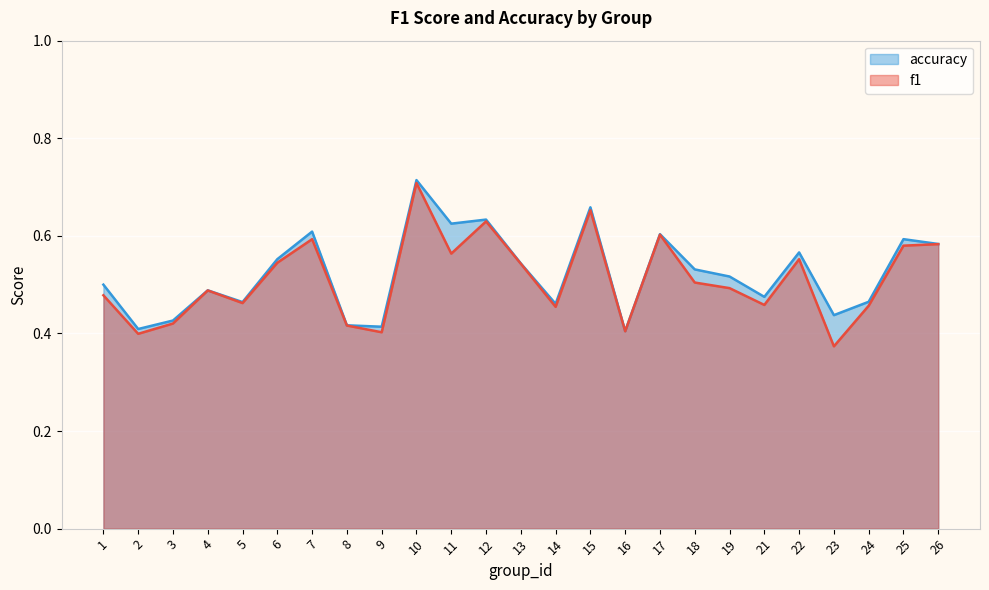

True or false: accuracy and f1 cross at least once.

False